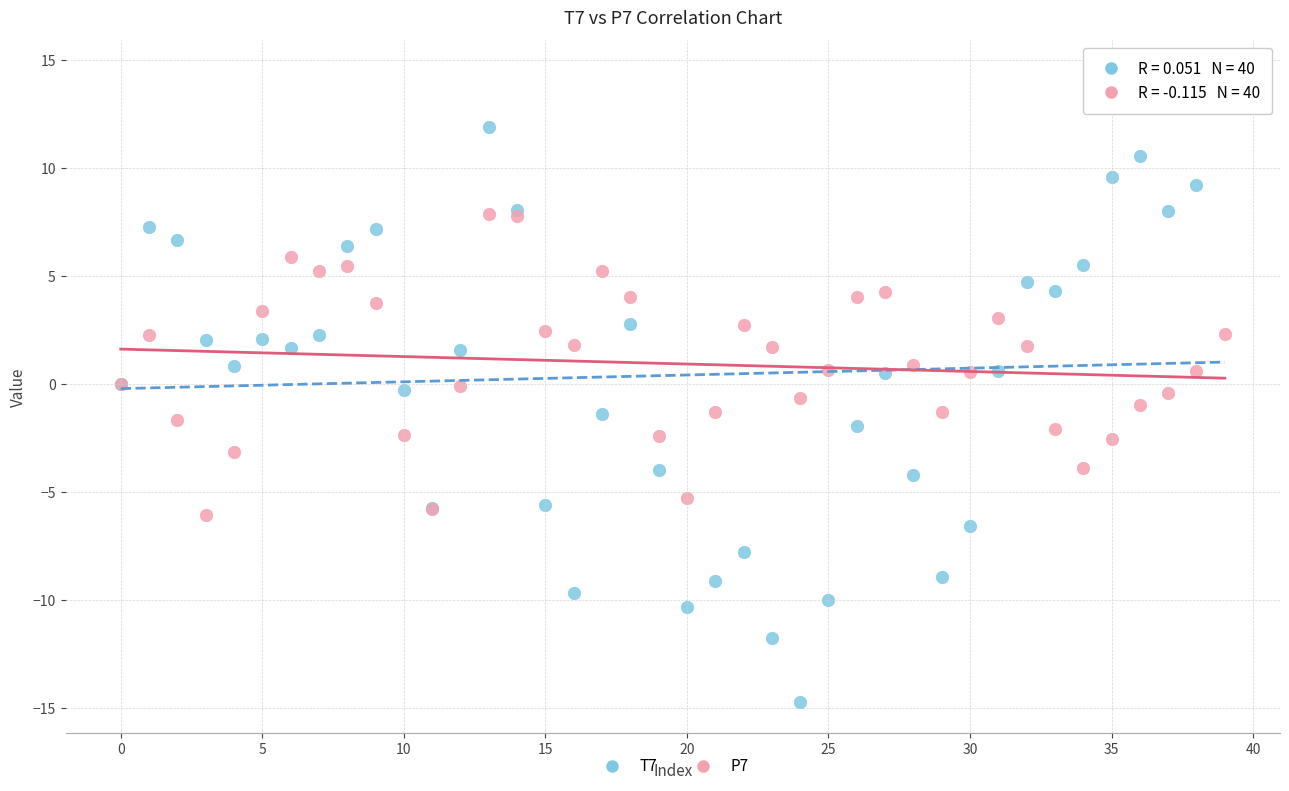

Which series contains the lowest Y value?

T7